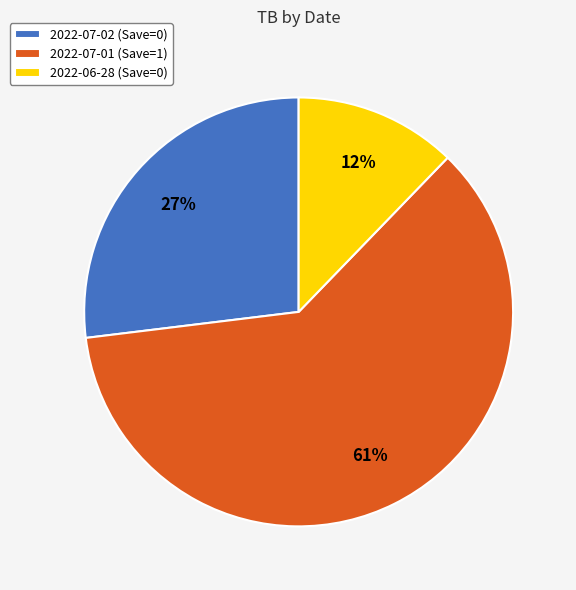

What percentage is the 2022-06-28 (Save=0) slice, to the nearest percent?

12%